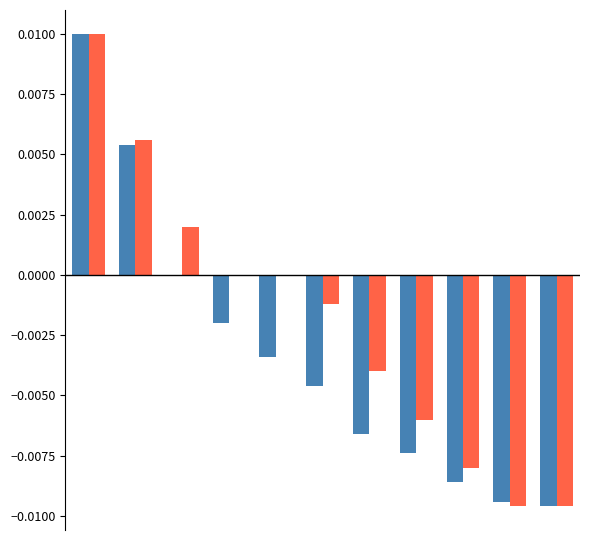

Are the bars grouped side by side (vs. stacked)?

Yes